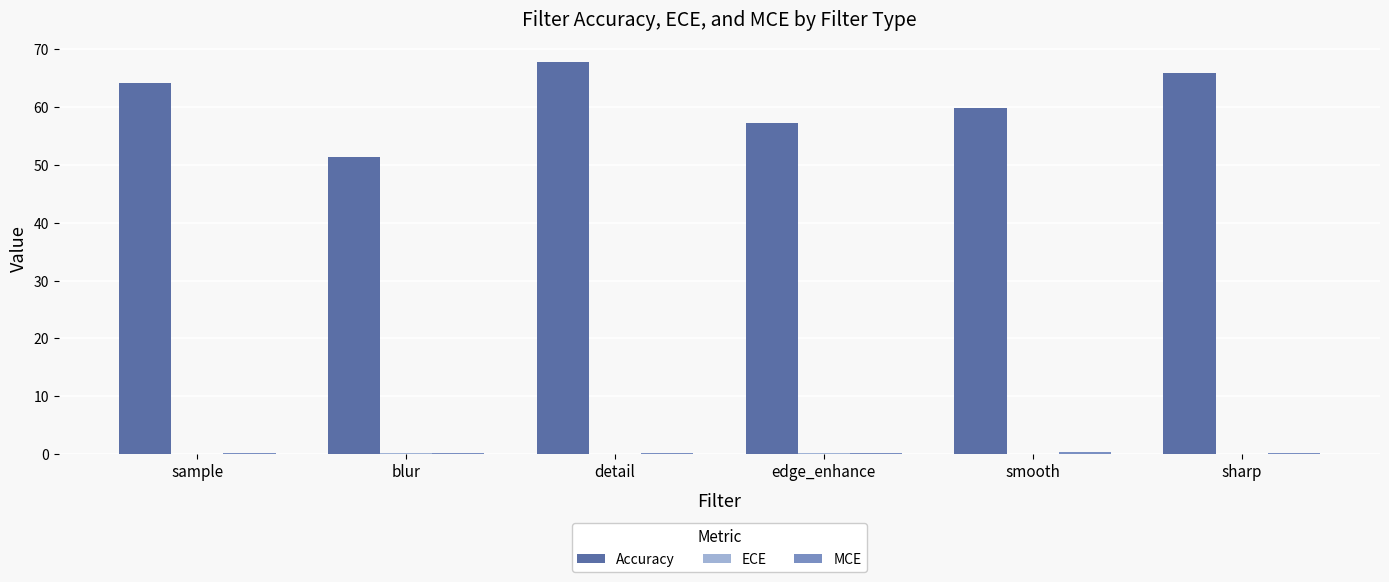

Which series has the largest total across all categories?

Accuracy